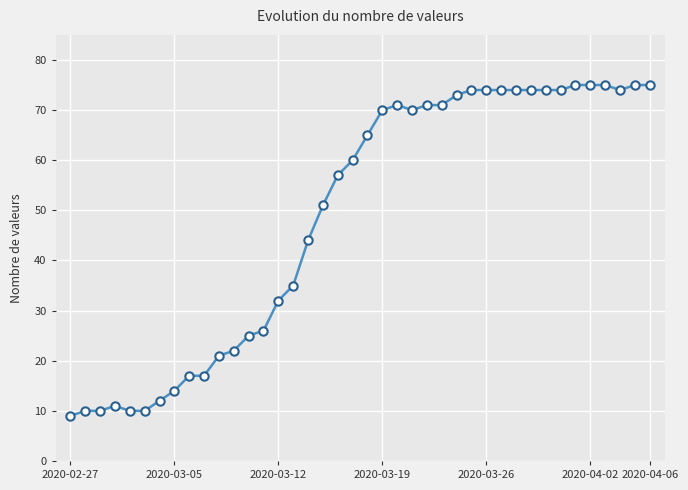

What is the value of the 5th point from the left?

10